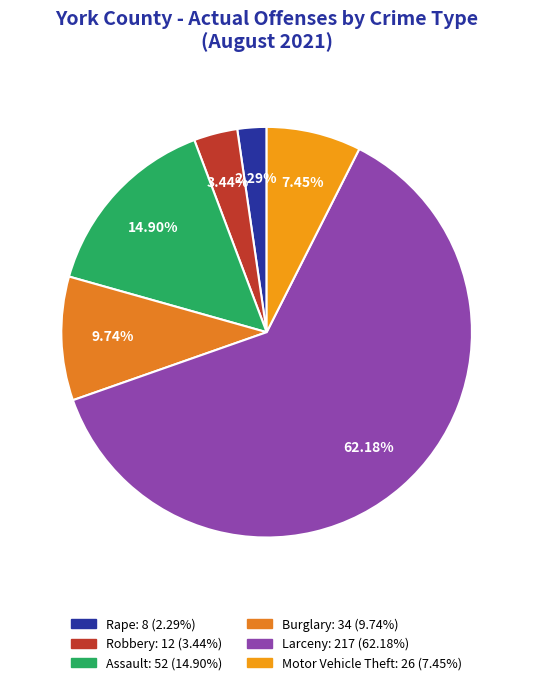

Does any single category account for the majority?

Yes